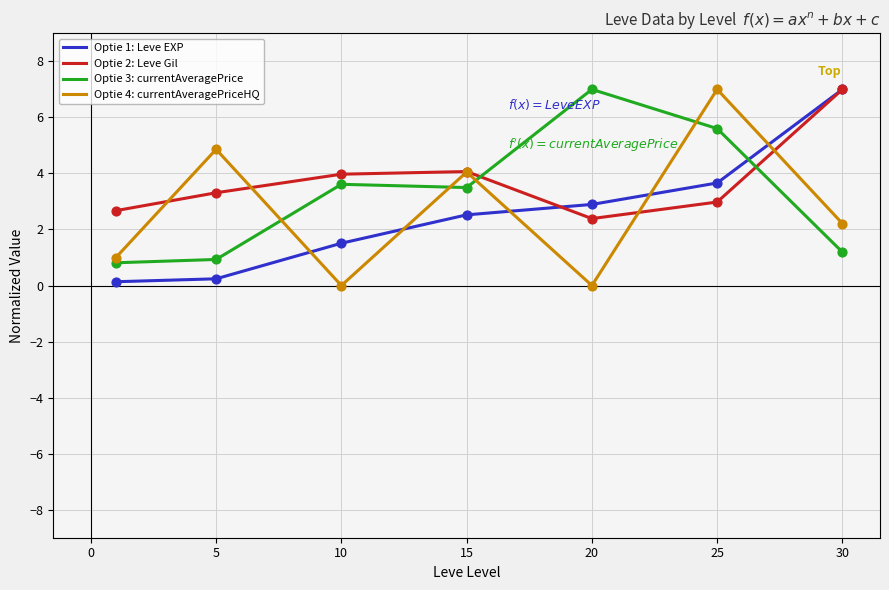

What is the greatest value displayed?

7.0